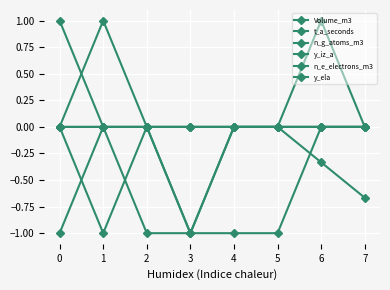

At which label does t_a_seconds first exceed 0?

6